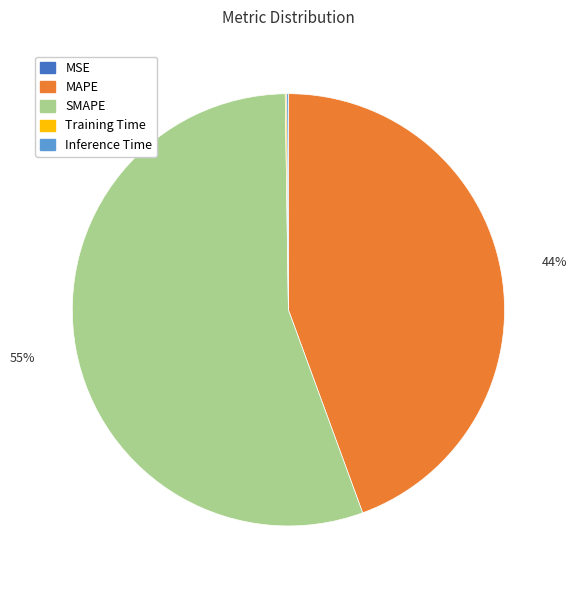

True or false: SMAPE accounts for 65% of the total.

False